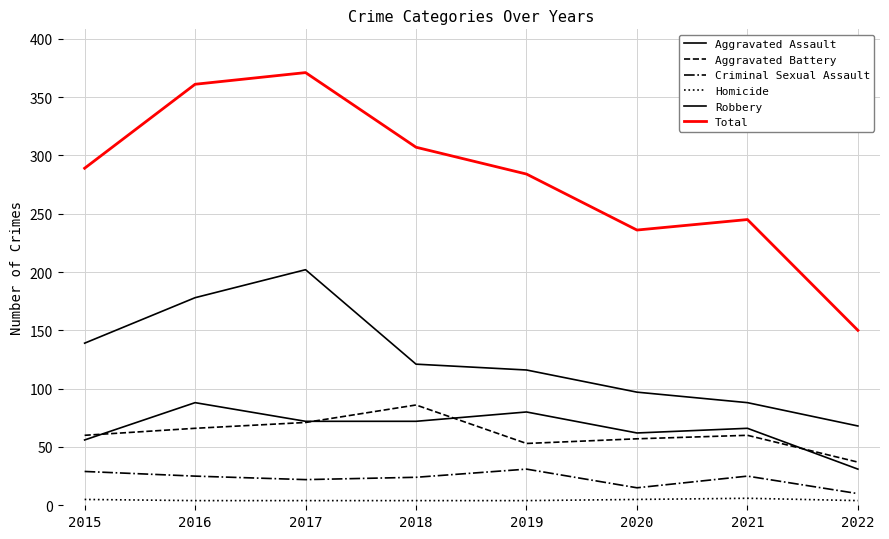

In Homicide, how many points are higher than both neighbors (excluding endpoints)?

1